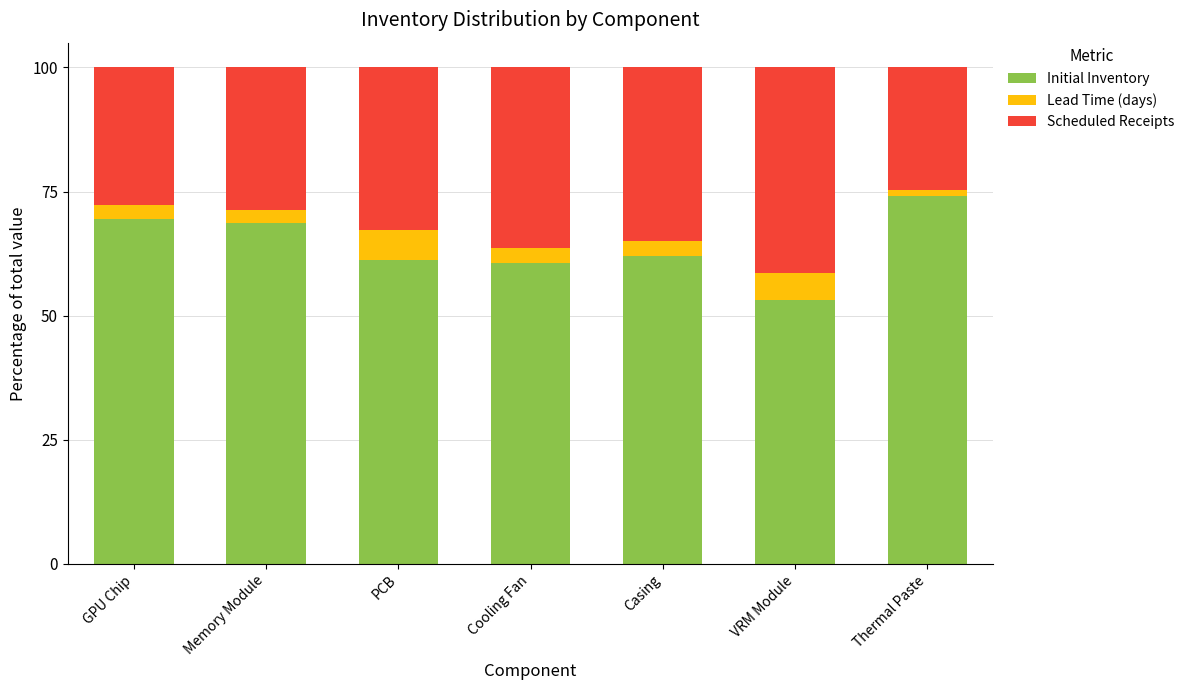

What are all the series names shown in the legend?

Initial Inventory, Lead Time (days), Scheduled Receipts